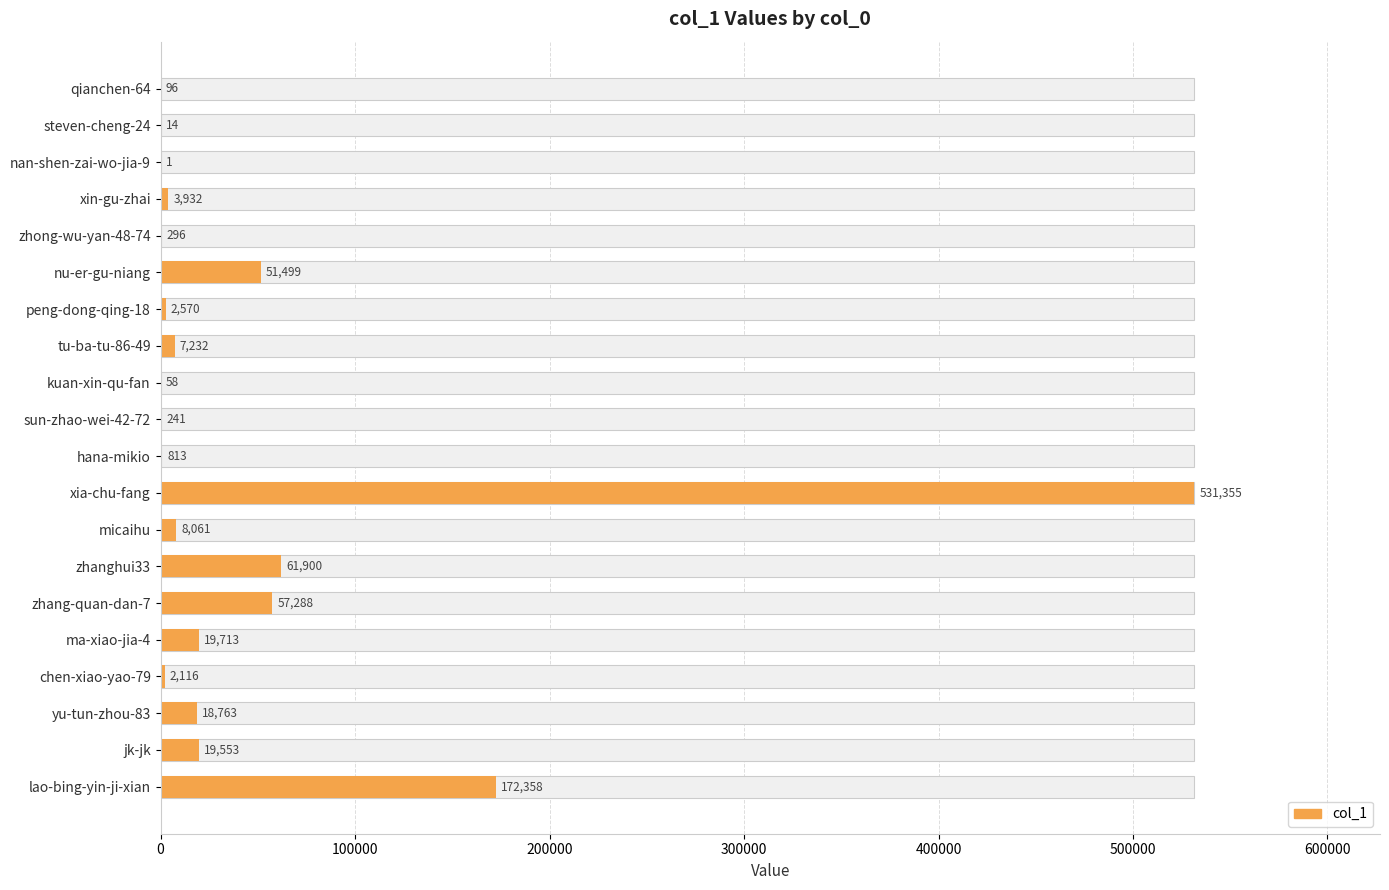

What is the approximate value at nu-er-gu-niang, to the nearest 10?

51500